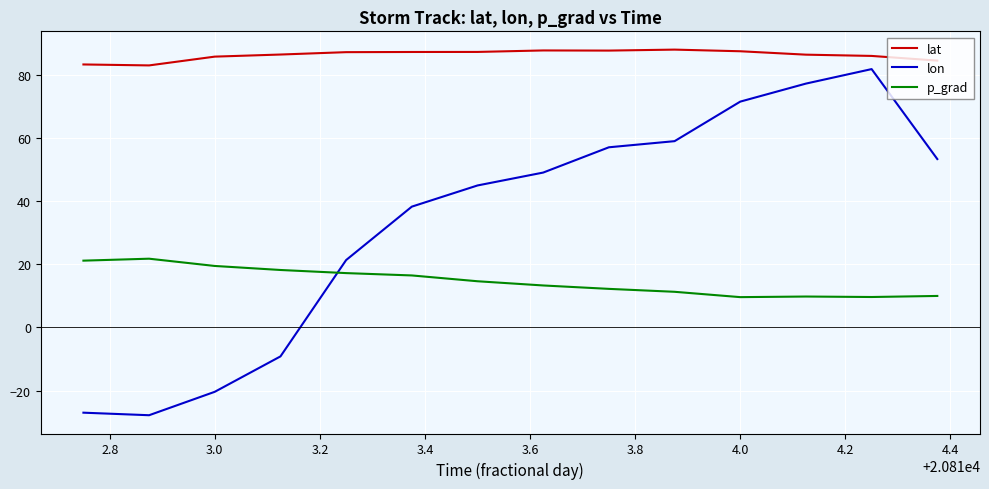

Rank the series by their average value, from lowest to highest.

p_grad, lon, lat